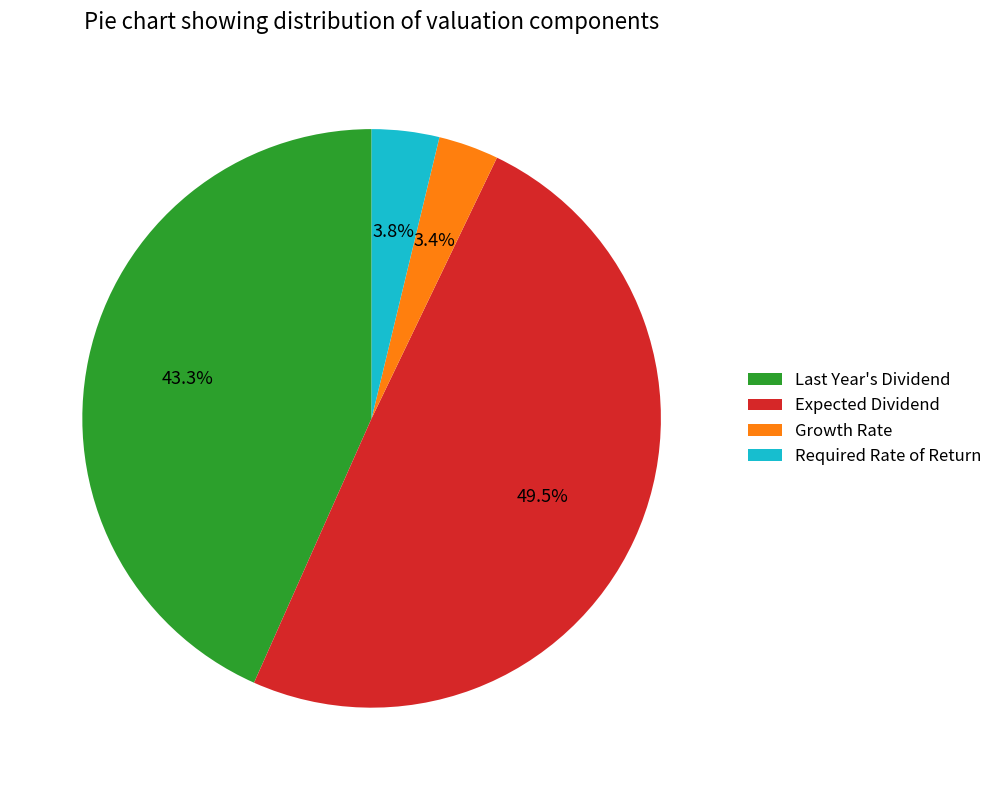

Which slice is the largest?

Expected Dividend